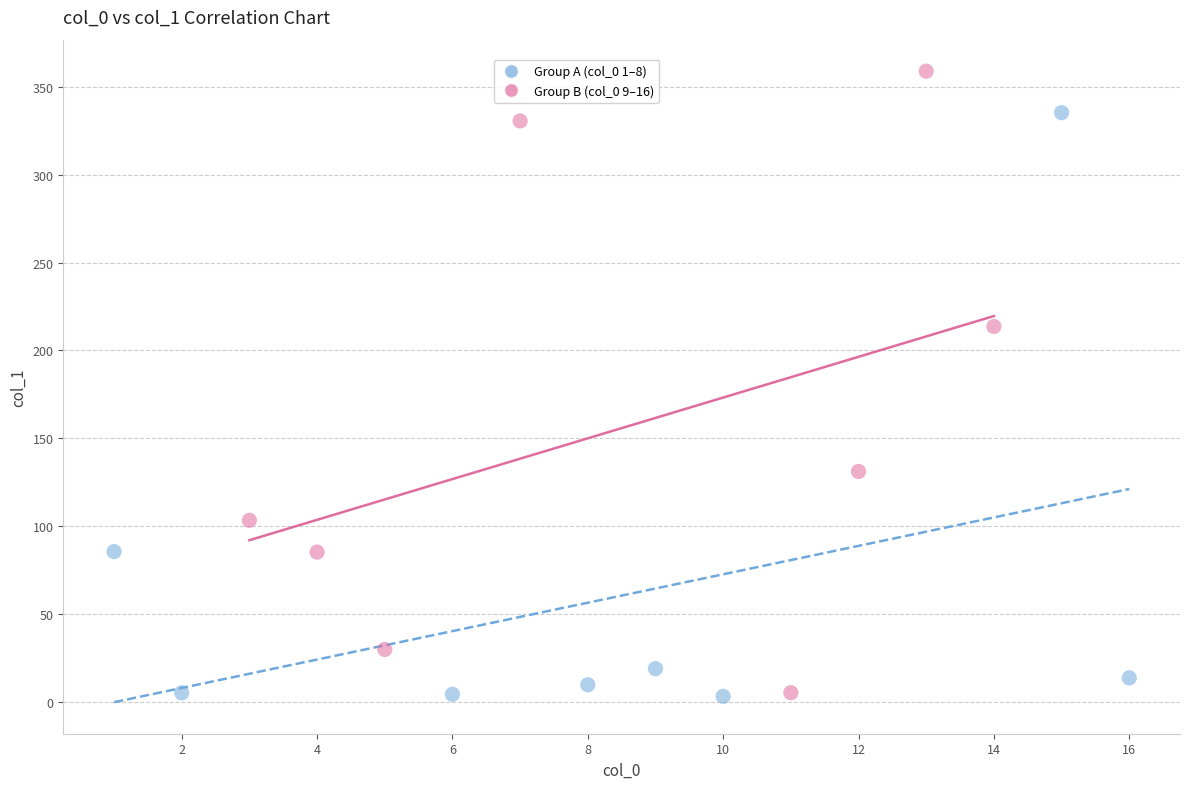

Which series reaches the maximum Y coordinate?

Group B (col_0 9–16)